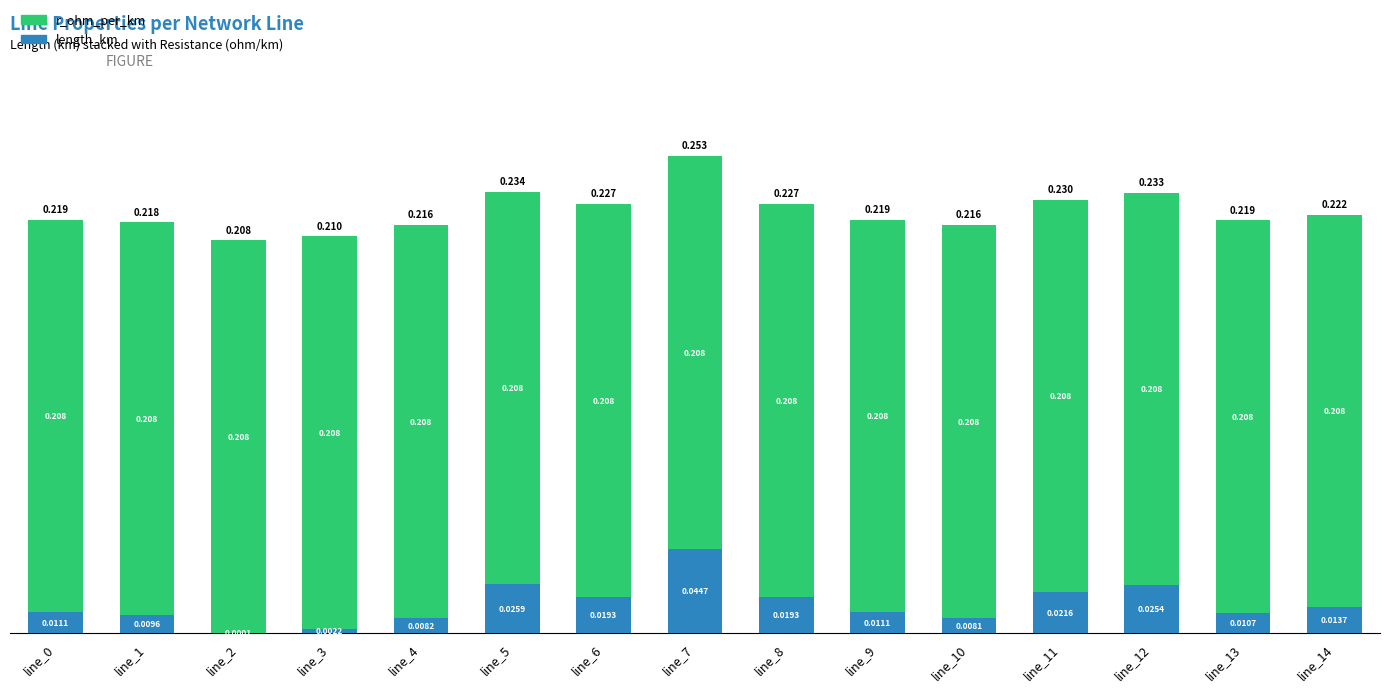

True or false: r_ohm_per_km has a value of 0.2 at line_4.

True